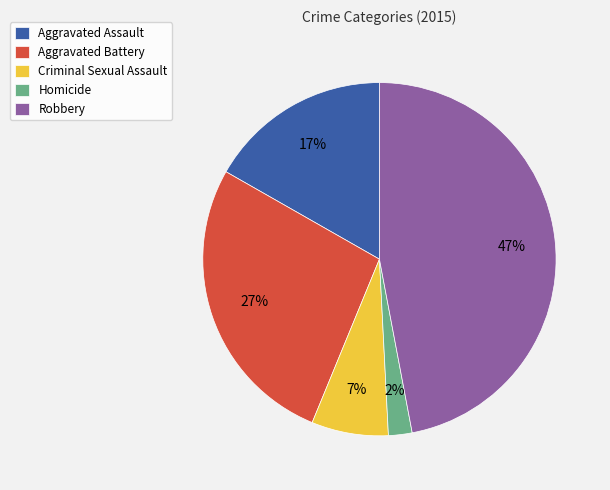

Which has a higher value, Robbery or Aggravated Battery?

Robbery